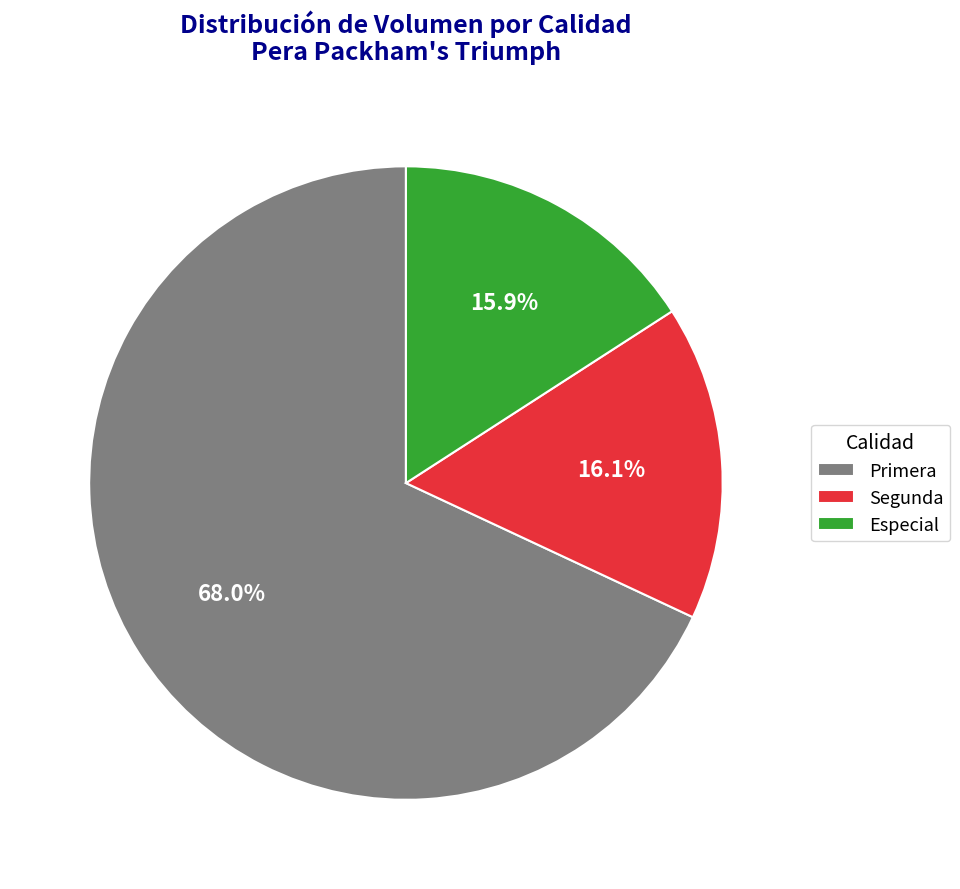

Combined, do Primera and Segunda account for over 50%?

Yes